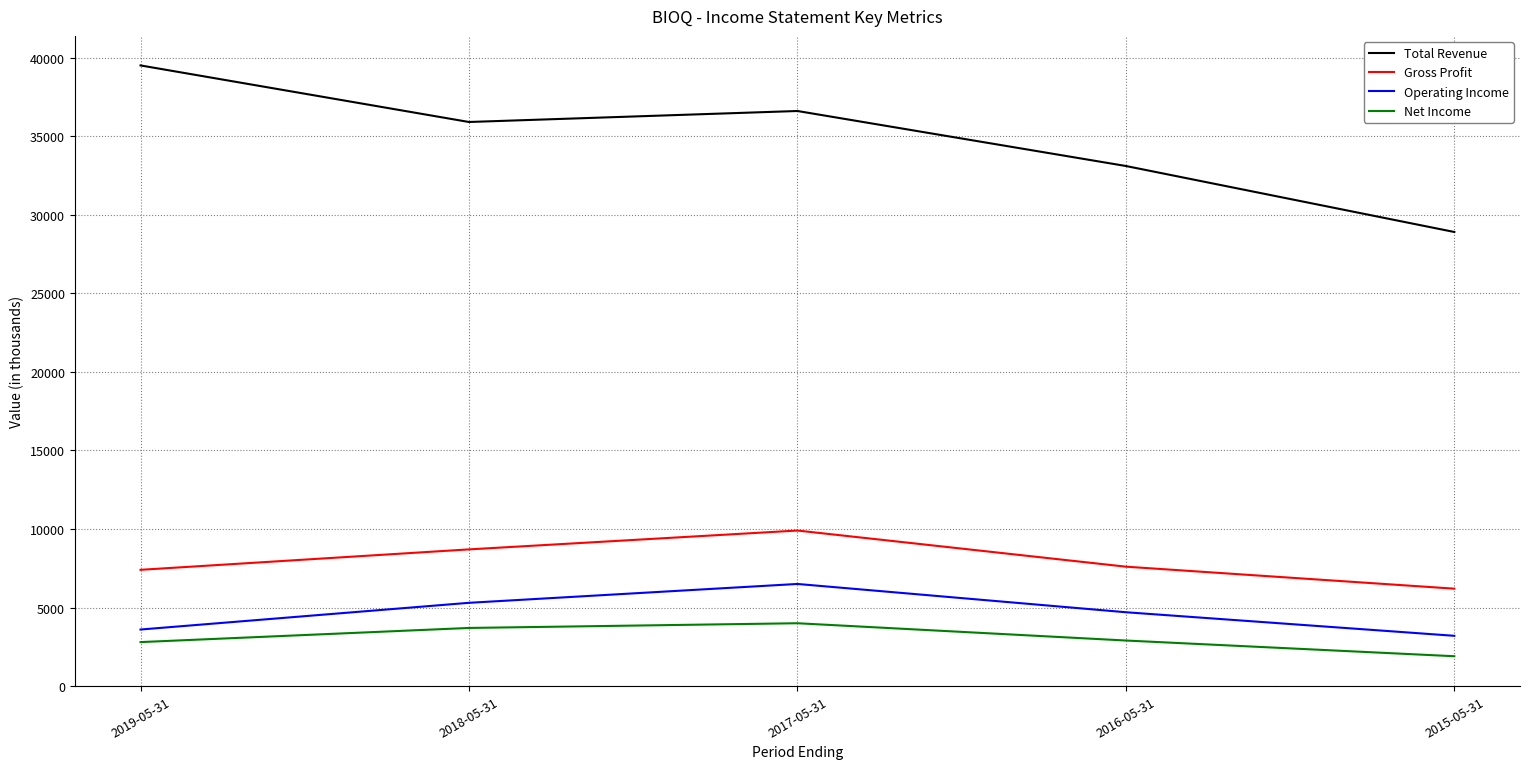

True or false: Net Income has a value of 2124 at 2017-05-31.

False